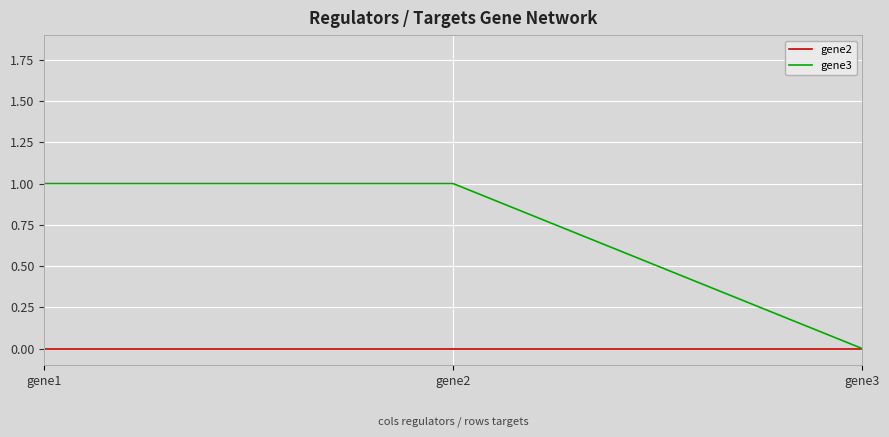

Which series has the largest total across all categories?

gene3